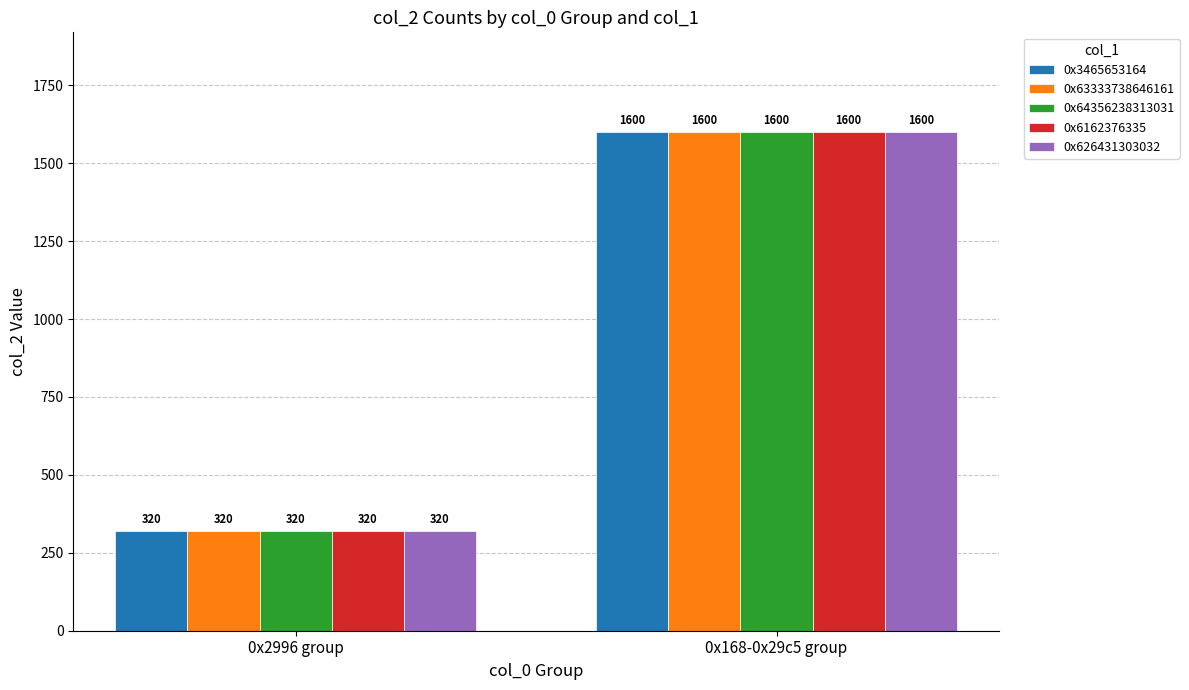

Read the 0x3465653164 value at 0x2996 group, to the nearest 50.

300